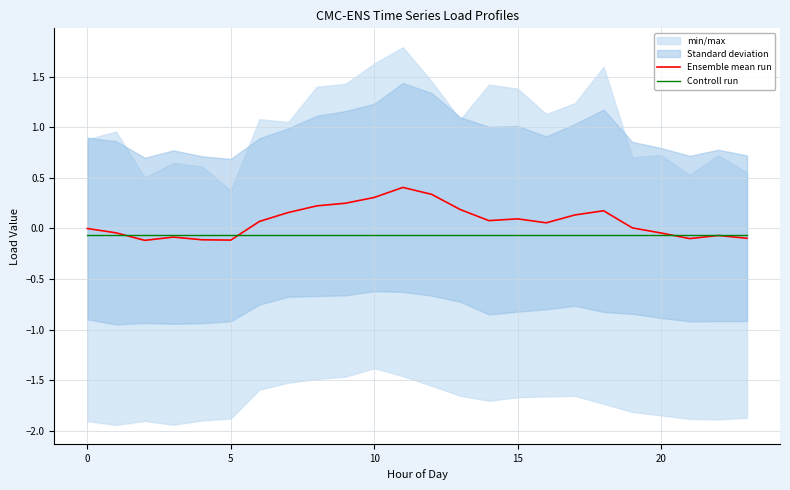

Reading left to right, extract all data points from this chart.

Ensemble mean run: -0.0	-0.0	-0.1	-0.1	-0.1	-0.1	0.1	0.2	0.2	0.2	0.3	0.4	0.3	0.2	0.1	0.1	0.1	0.1	0.2	0.0	-0.0	-0.1	-0.1	-0.1
Controll run: -0.1	-0.1	-0.1	-0.1	-0.1	-0.1	-0.1	-0.1	-0.1	-0.1	-0.1	-0.1	-0.1	-0.1	-0.1	-0.1	-0.1	-0.1	-0.1	-0.1	-0.1	-0.1	-0.1	-0.1